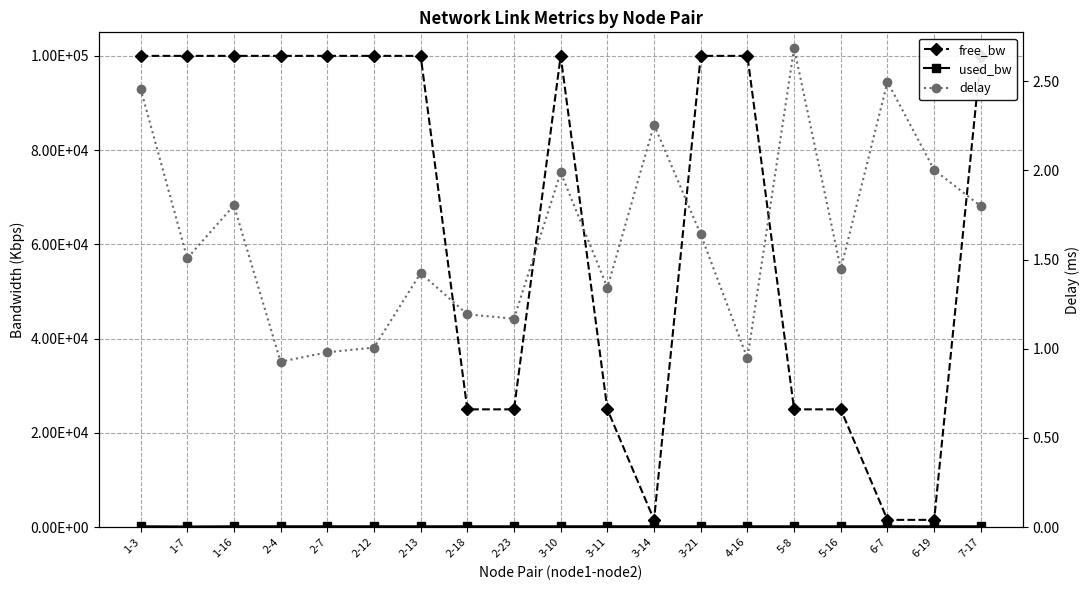

At which category is the sum across all series the highest?

1-3